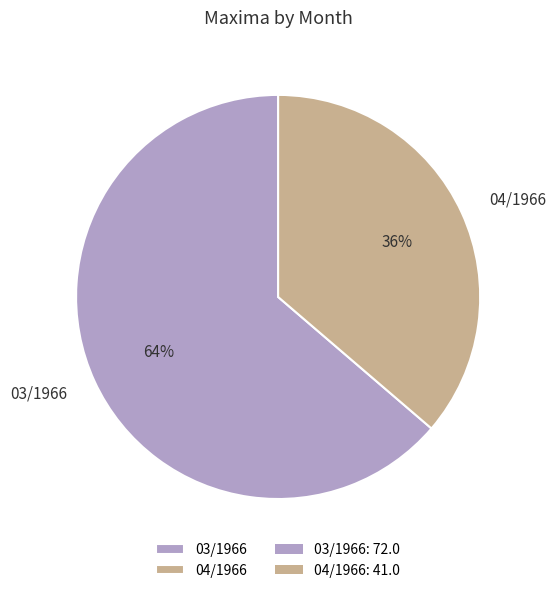

Which has a higher value, 04/1966 or 03/1966?

03/1966